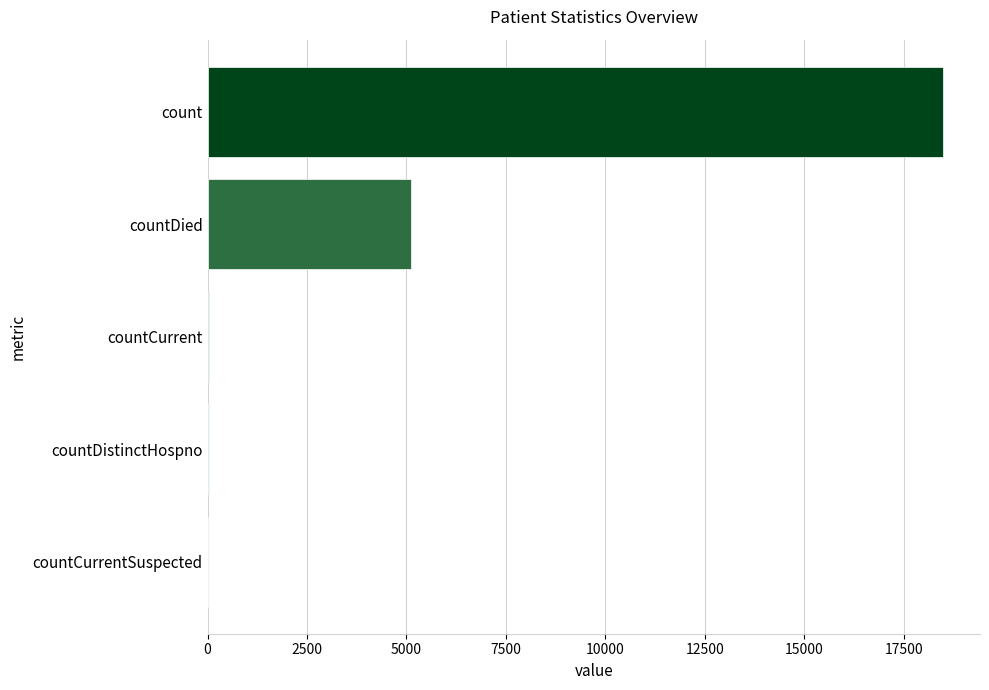

The value at countCurrentSuspected is 0. True or false?

True